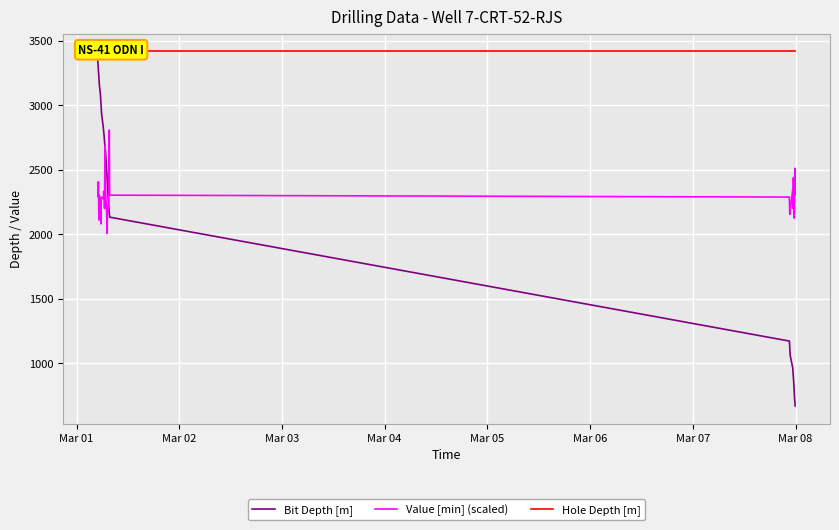

What is the minimum value for Bit Depth [m]?

670.3